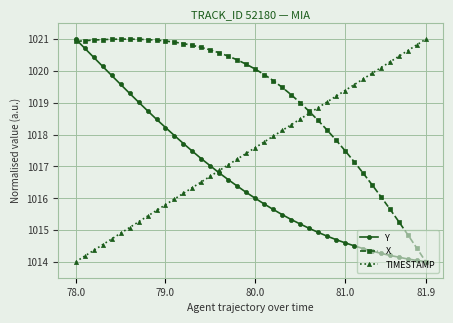

What is the value of the TIMESTAMP point at the 6th from the left?

1014.9